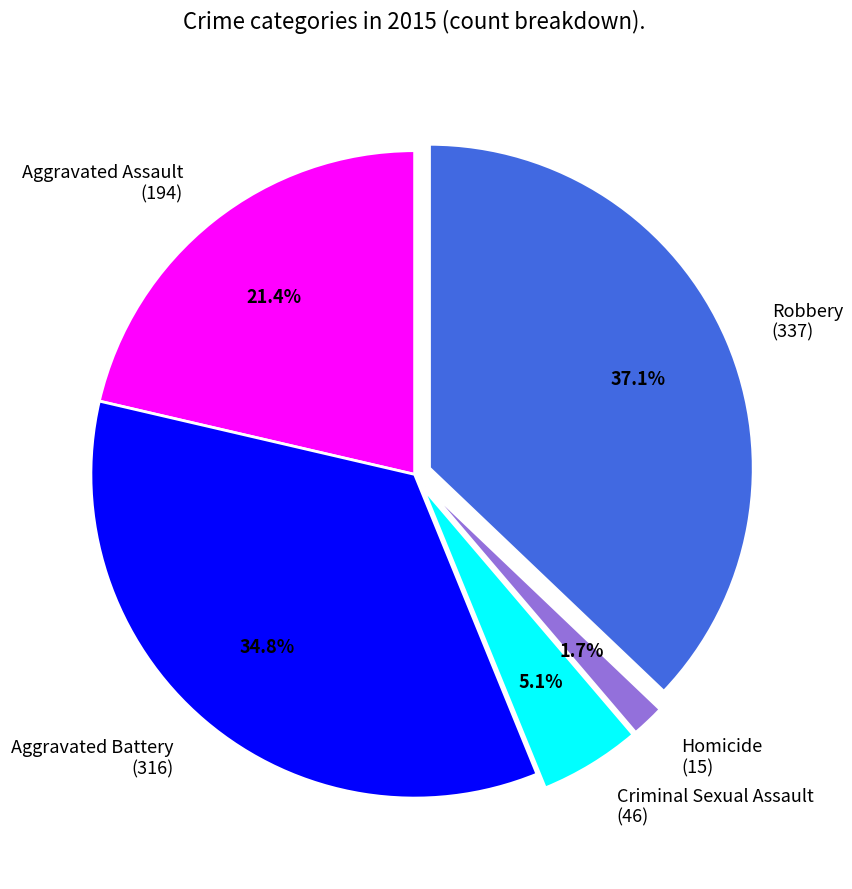

Rank the categories by value from highest to lowest.

Robbery, Aggravated Battery, Aggravated Assault, Criminal Sexual Assault, Homicide